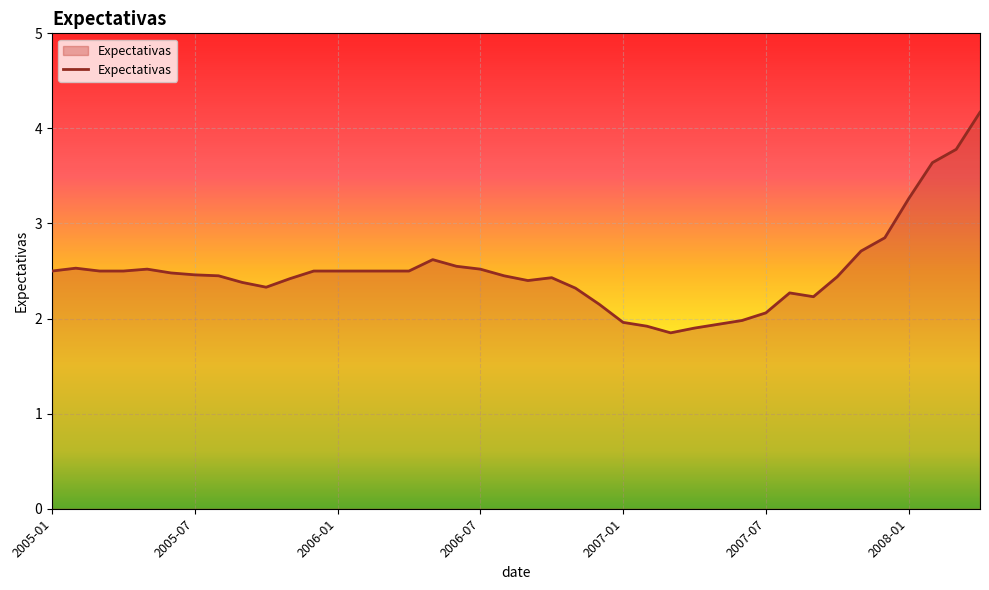

What is the greatest value displayed?

4.2